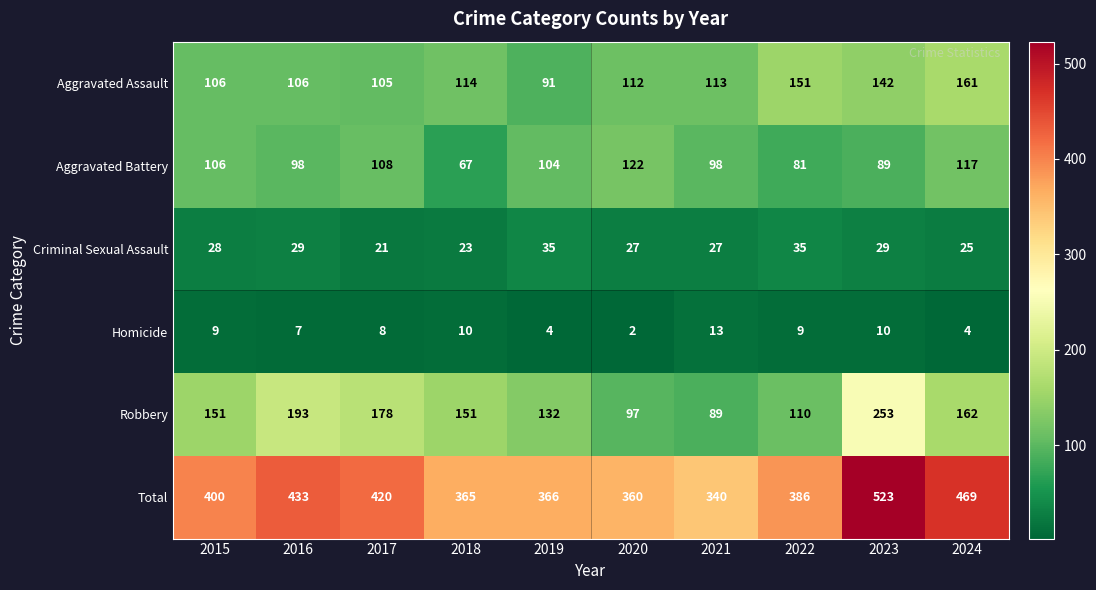

The value of Total at 2020 is 360. True or false?

True